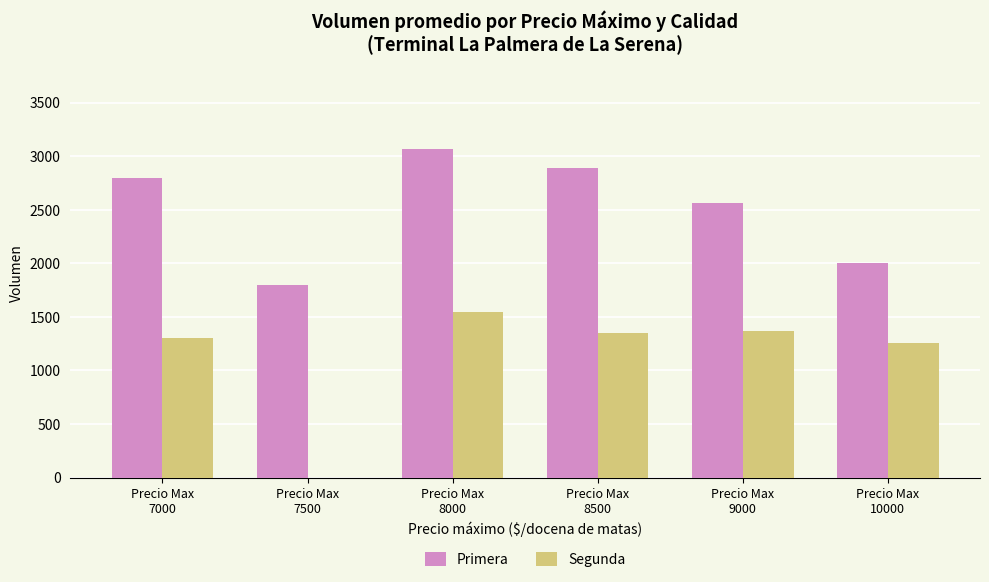

What is the maximum value shown in the chart?

3066